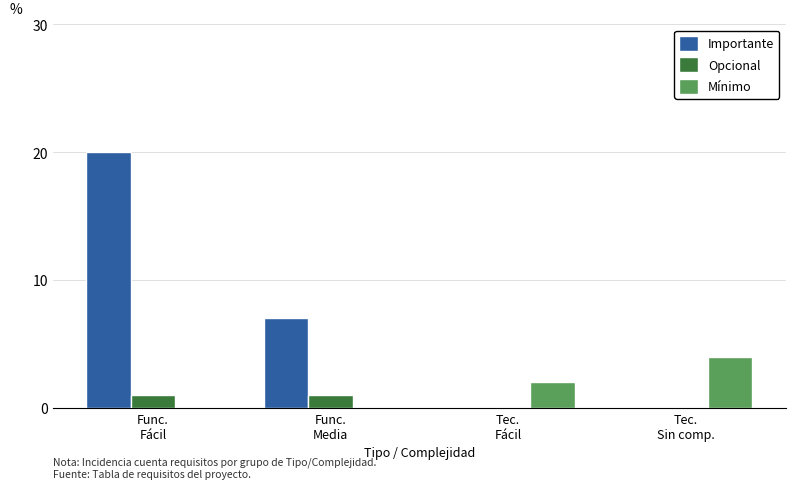

Which series has the largest total across all categories?

Importante